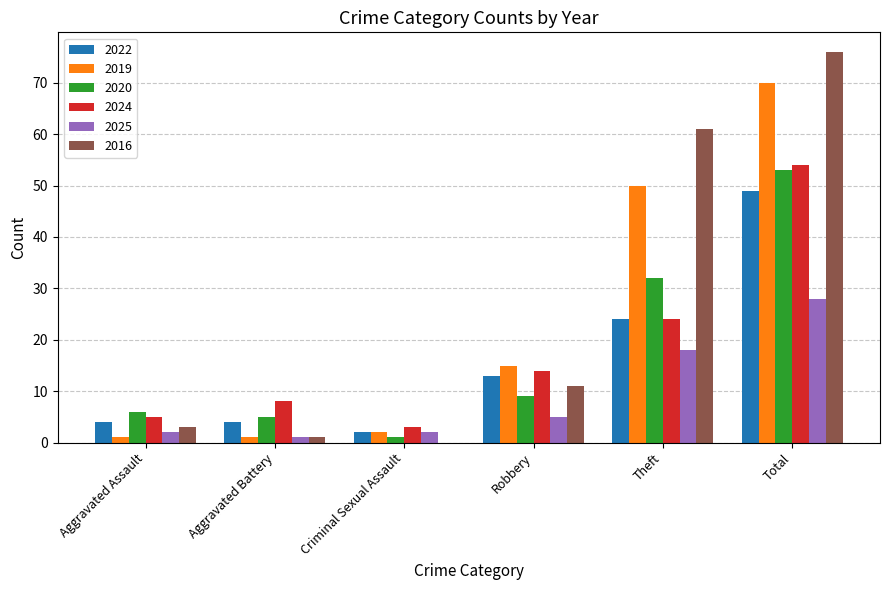

Which category has the highest value in the 2022 series?

Total